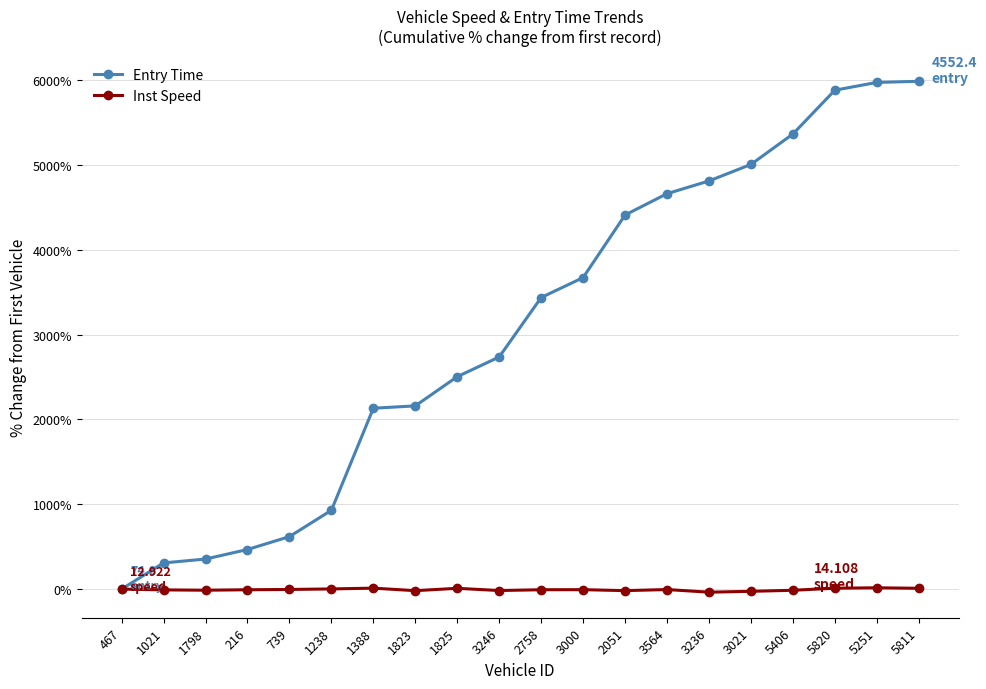

What is the label of the 7th point from the left?

1388